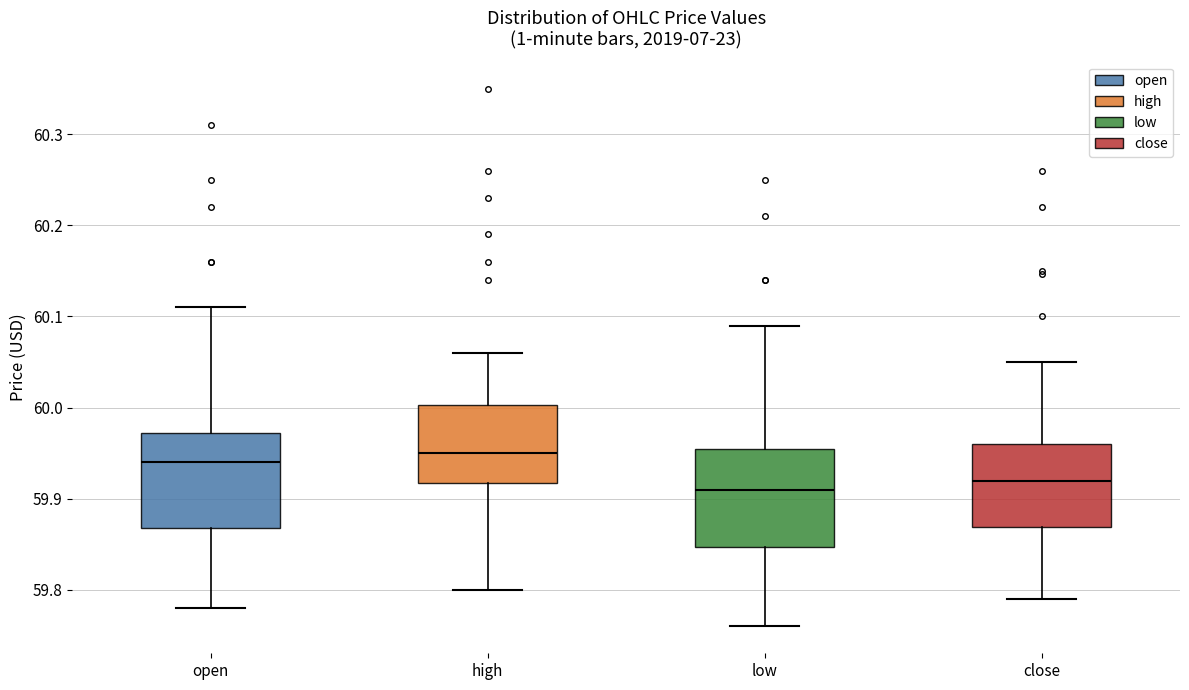

Where does the median line of the box for close sit on the y-axis? The values are not printed on the chart, so give them approximately, as read against the axis.

59.92